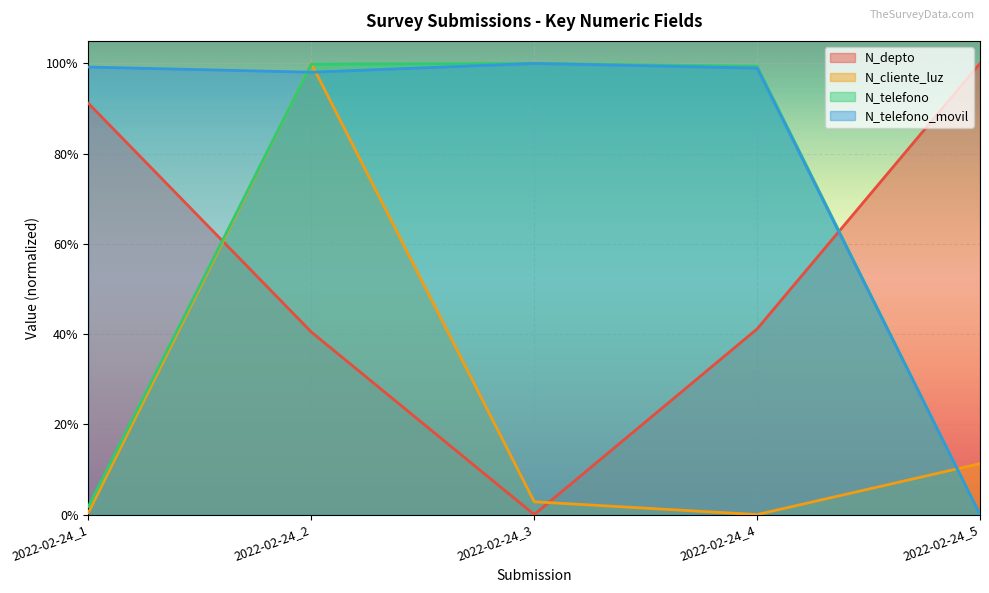

Which series ends up on top after the final intersection of N_telefono and N_telefono_movil?

N_telefono